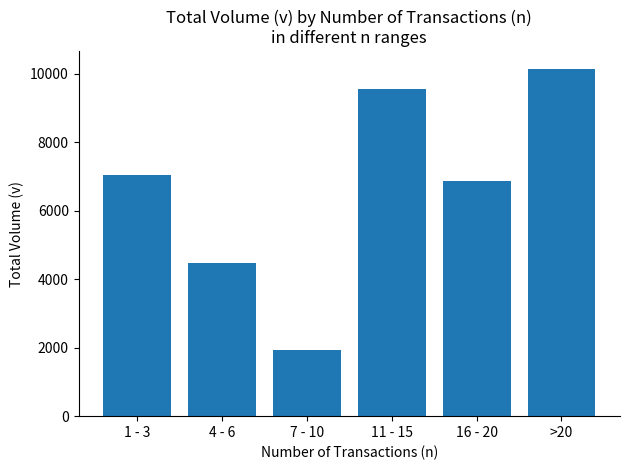

Does the chart contain any negative values?

No